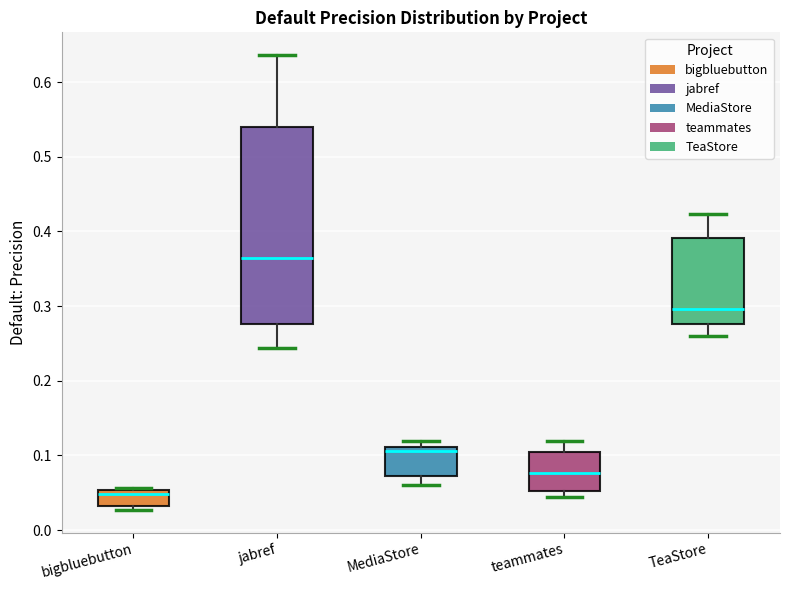

Which box is the tallest, from its lower edge to its upper edge?

jabref